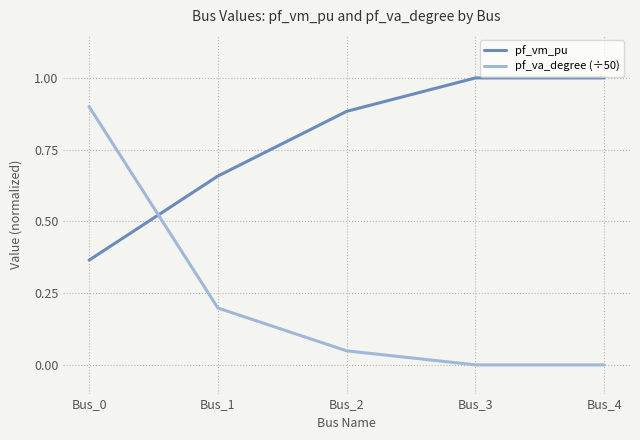

At Bus_1, list the series in order from largest to smallest.

pf_vm_pu, pf_va_degree (÷50)